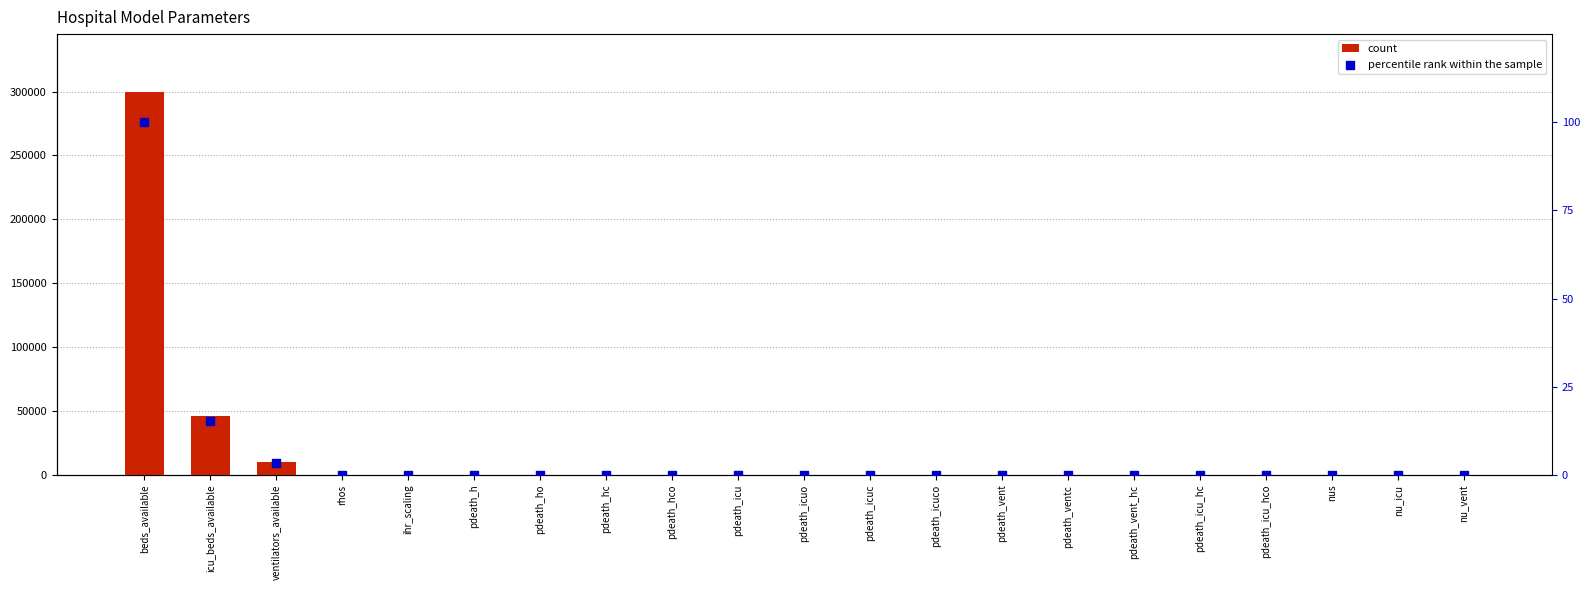

Is the value of percentile rank within the sample at pdeath_ho greater than the value of count at pdeath_h?

No